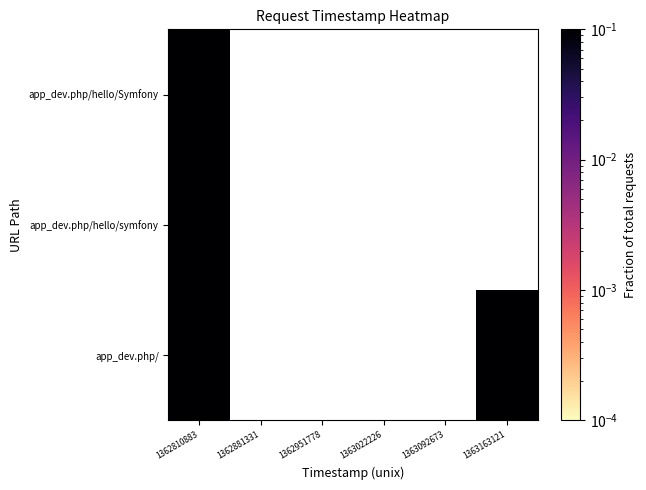

What is the minimum value shown in the chart?

0.2